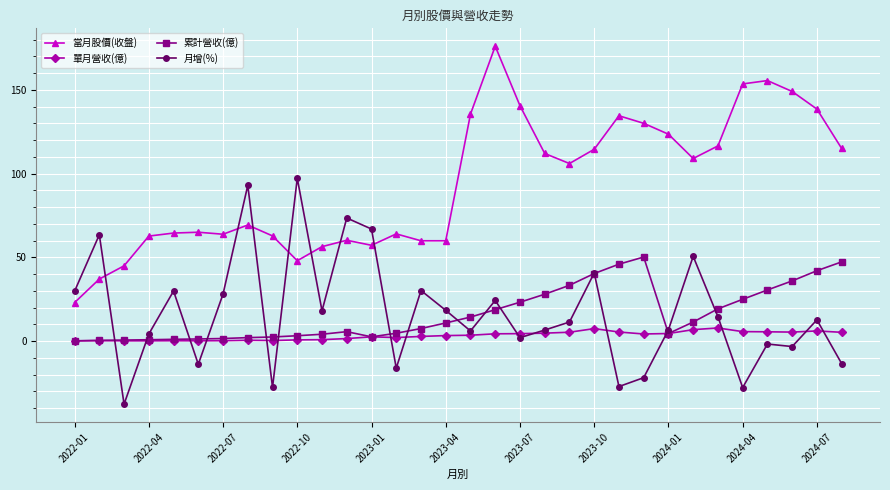

What is the value of the 月增(%) point at the 21st from the left?

11.4